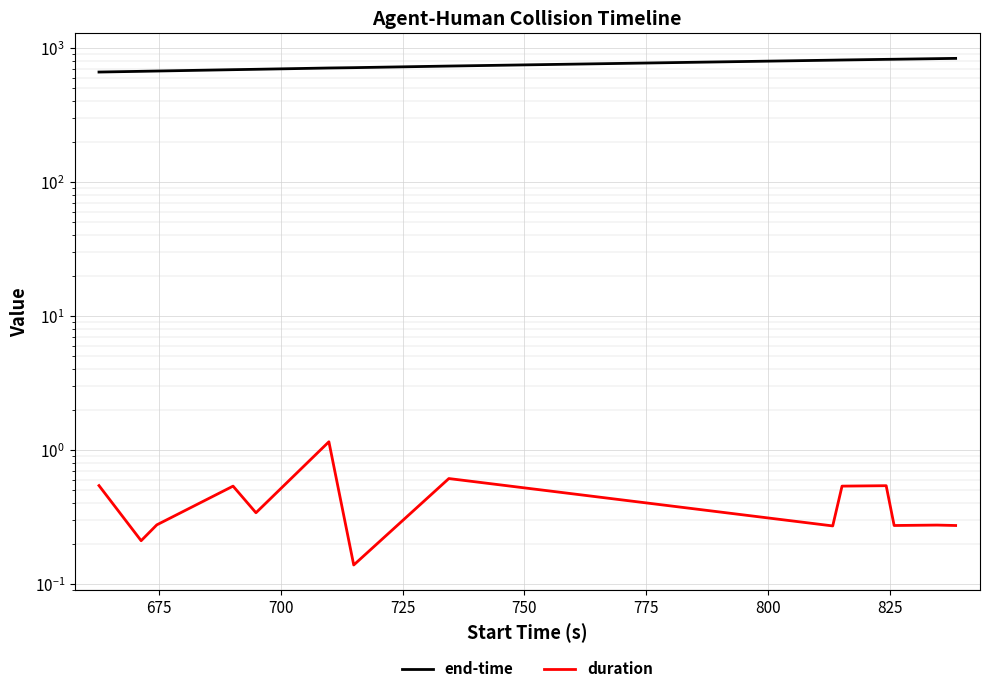

How many lines are shown in the chart?

2